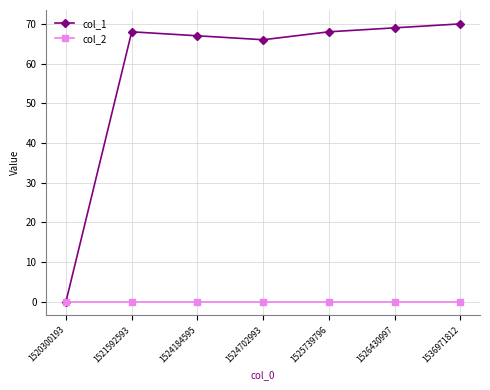

Reading left to right, what are all the values shown in this chart?

col_1: 1520300193=0	1521592593=68	1524184595=67	1524702993=66	1525739796=68	1526430997=69	1536971812=70
col_2: 1520300193=0	1521592593=0	1524184595=0	1524702993=0	1525739796=0	1526430997=0	1536971812=0